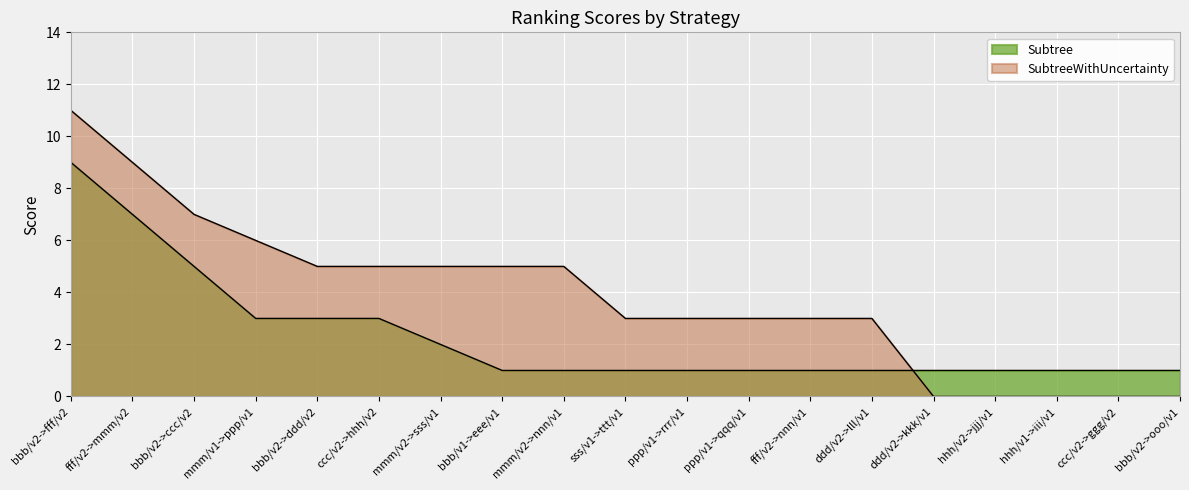

Reading left to right, extract all data points from this chart.

Subtree: bbb/v2->fff/v2=9	fff/v2->mmm/v2=7	bbb/v2->ccc/v2=5	mmm/v1->ppp/v1=3	bbb/v2->ddd/v2=3	ccc/v2->hhh/v2=3	mmm/v2->sss/v1=2	bbb/v1->eee/v1=1	mmm/v2->nnn/v1=1	sss/v1->ttt/v1=1	ppp/v1->rrr/v1=1	ppp/v1->qqq/v1=1	fff/v2->nnn/v1=1	ddd/v2->lll/v1=1	ddd/v2->kkk/v1=1	hhh/v2->jjj/v1=1	hhh/v1->iii/v1=1	ccc/v2->ggg/v2=1	bbb/v2->ooo/v1=1
SubtreeWithUncertainty: bbb/v2->fff/v2=11	fff/v2->mmm/v2=9	bbb/v2->ccc/v2=7	mmm/v1->ppp/v1=6	bbb/v2->ddd/v2=5	ccc/v2->hhh/v2=5	mmm/v2->sss/v1=5	bbb/v1->eee/v1=5	mmm/v2->nnn/v1=5	sss/v1->ttt/v1=3	ppp/v1->rrr/v1=3	ppp/v1->qqq/v1=3	fff/v2->nnn/v1=3	ddd/v2->lll/v1=3	ddd/v2->kkk/v1=0	hhh/v2->jjj/v1=0	hhh/v1->iii/v1=0	ccc/v2->ggg/v2=0	bbb/v2->ooo/v1=0